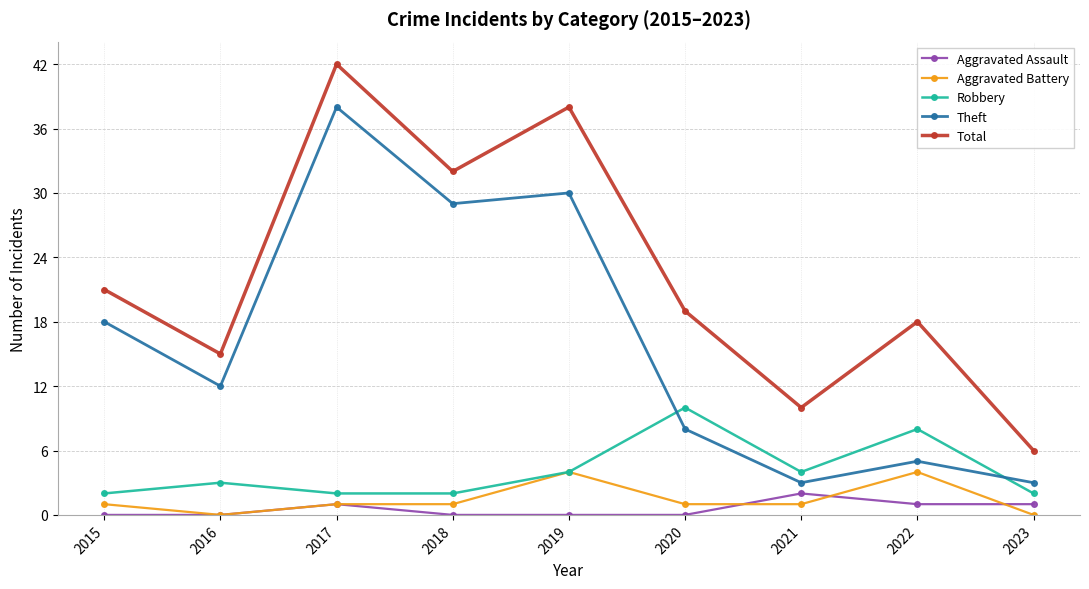

Is it true that Aggravated Battery equals 1 at 2021?

True